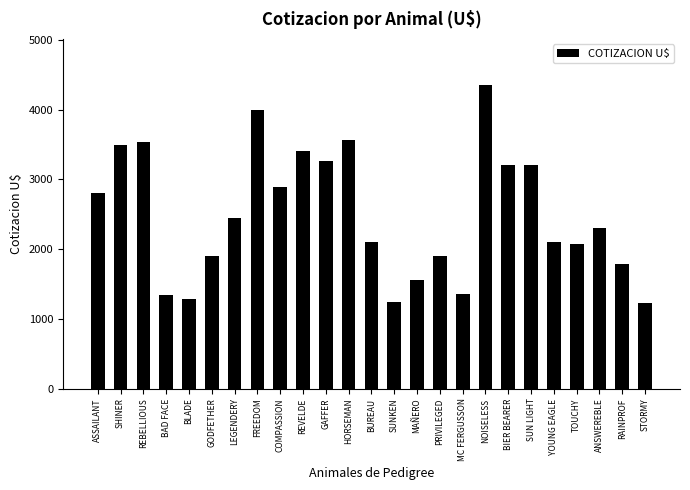

What is the label of the 4th bar from the right?

TOUCHY